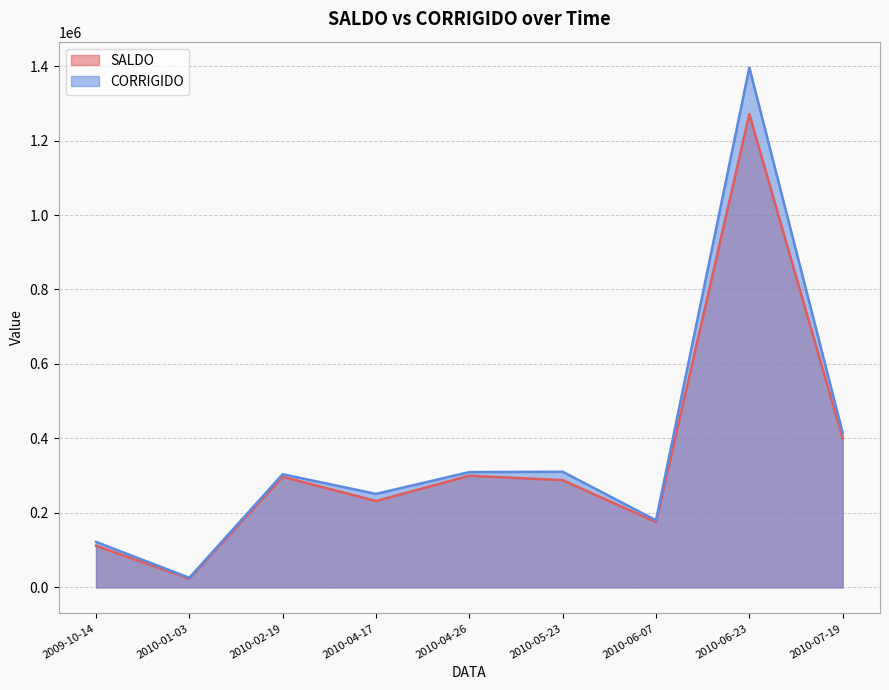

Is the value of SALDO at 2010-04-17 greater than the value of CORRIGIDO at 2010-06-23?

No